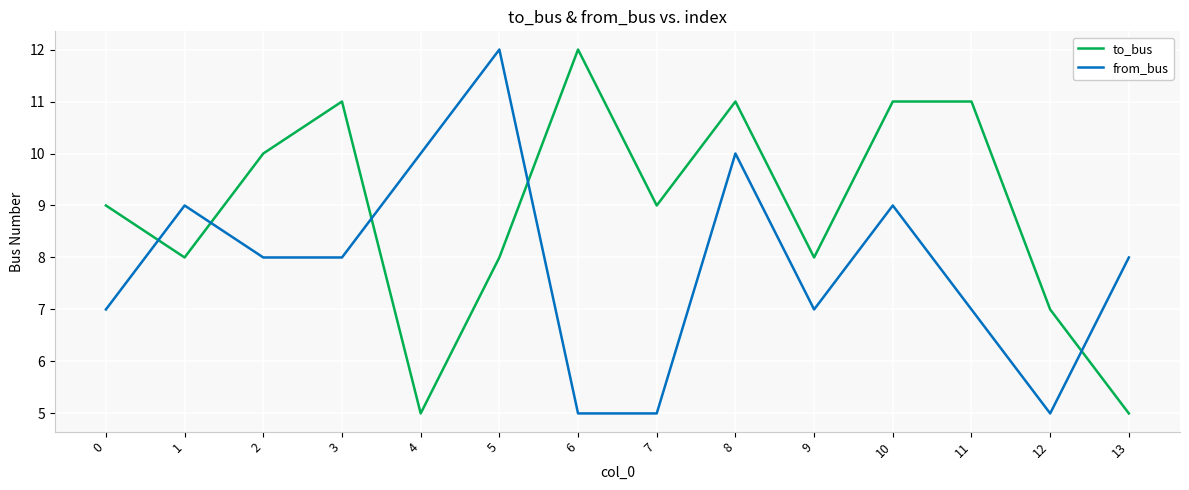

Where is the first local maximum for to_bus?

3